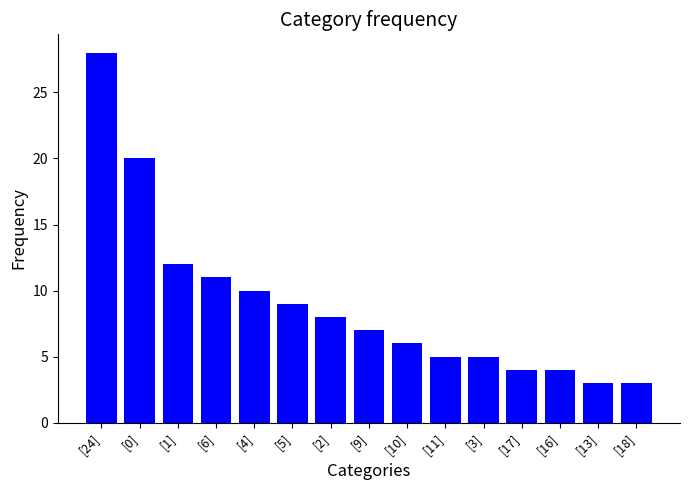

Is it true that the value at [24] is 28?

True